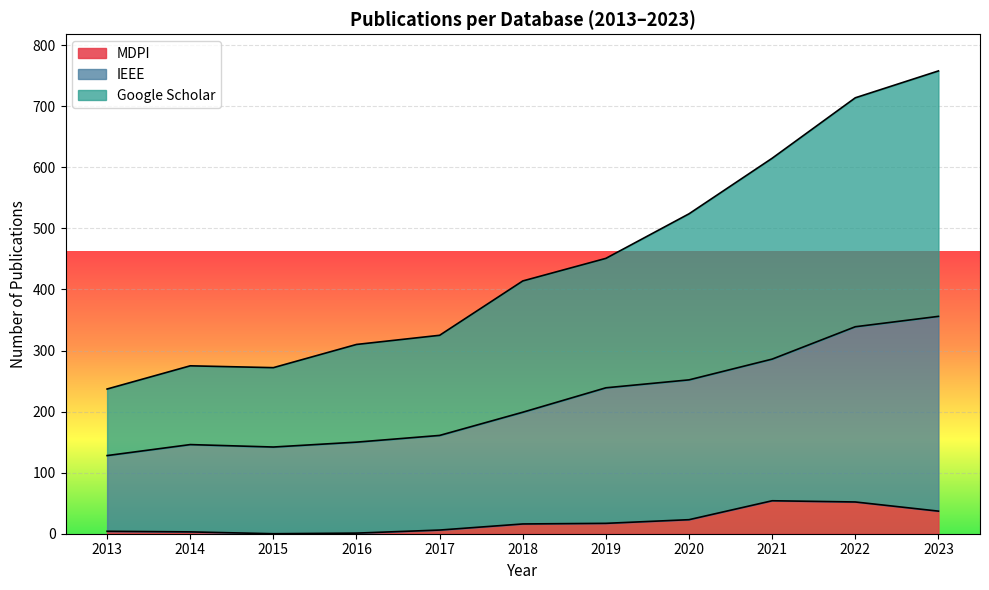

At which category is the sum across all series the highest?

2023